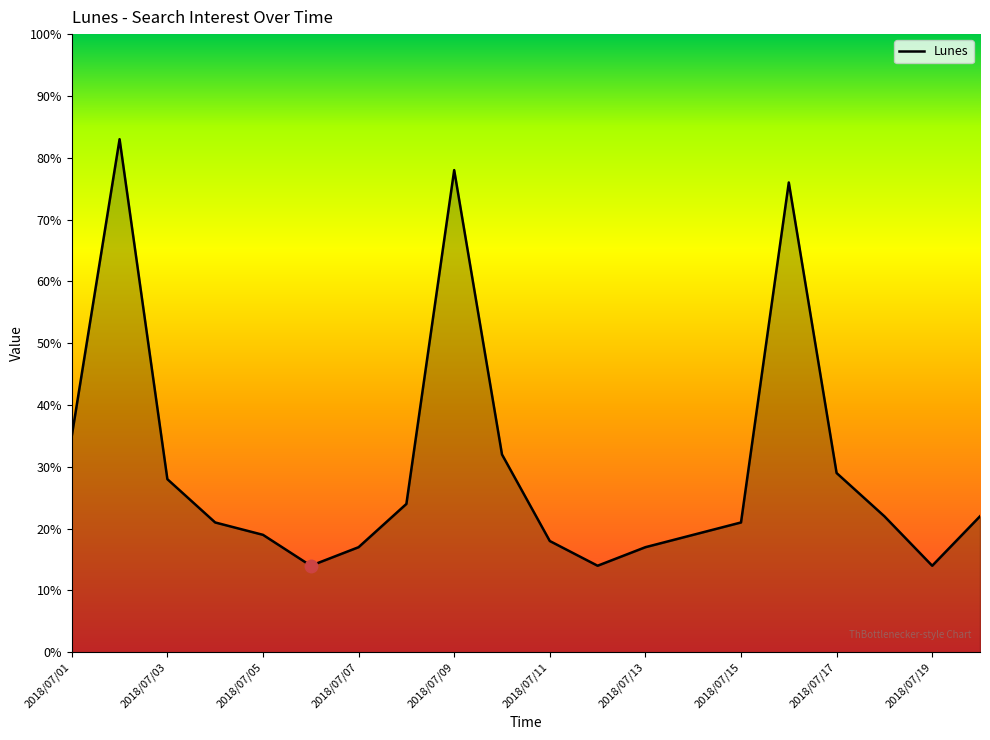

What is the difference between the maximum and minimum values?

69